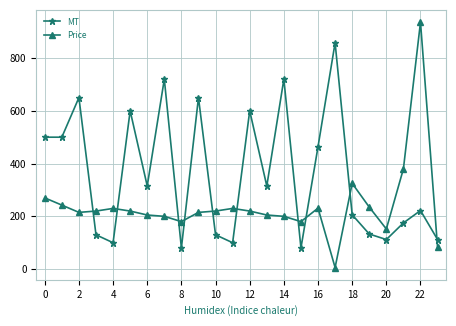

List the series in order of their overall mean, lowest first.

Price, MT